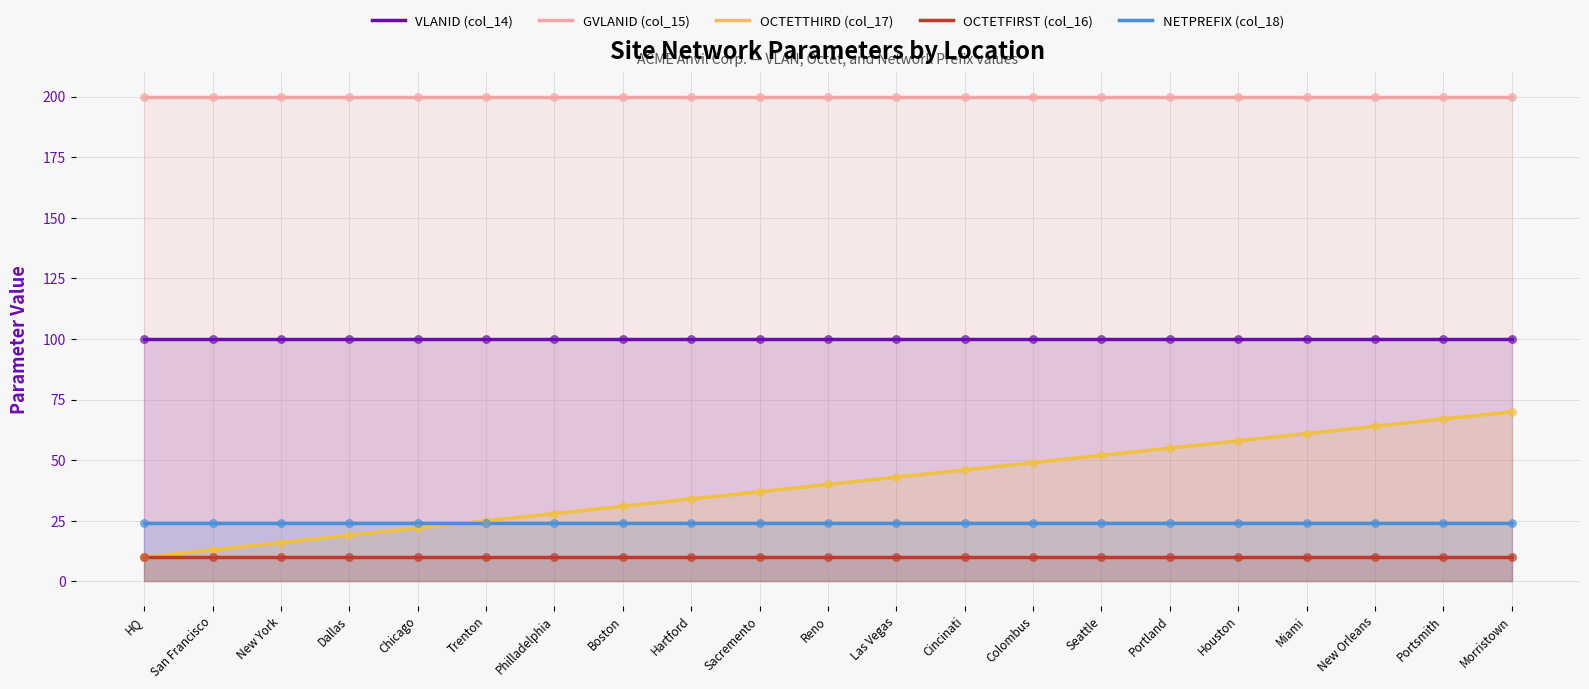

At which category is the sum across all series the highest?

Morristown